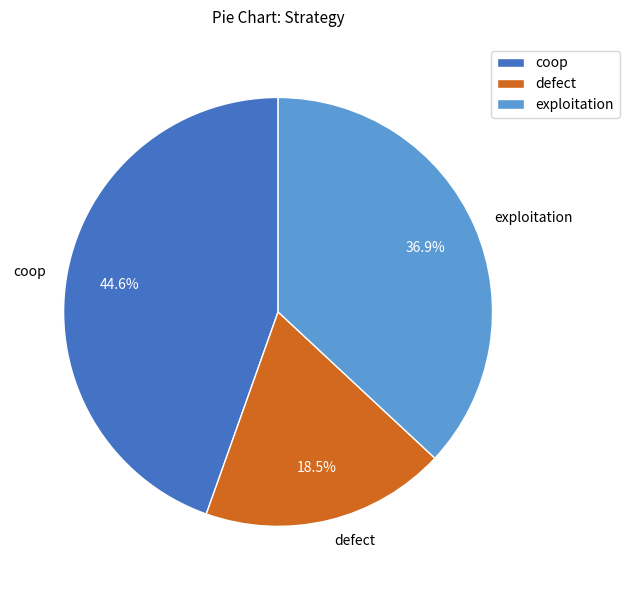

Is there a majority slice in this chart?

No